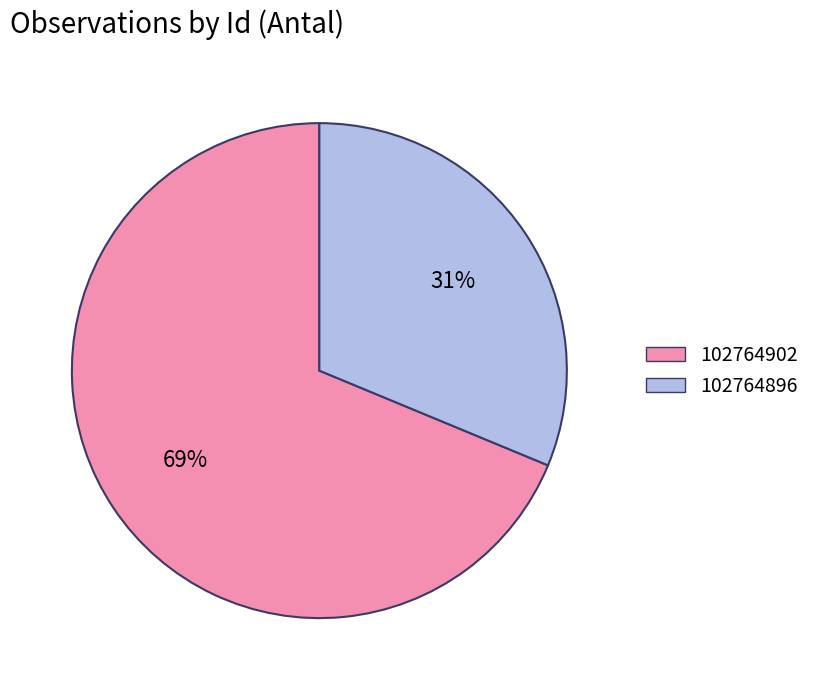

To the nearest percent, what is the combined percentage of 102764902 and 102764896?

100%